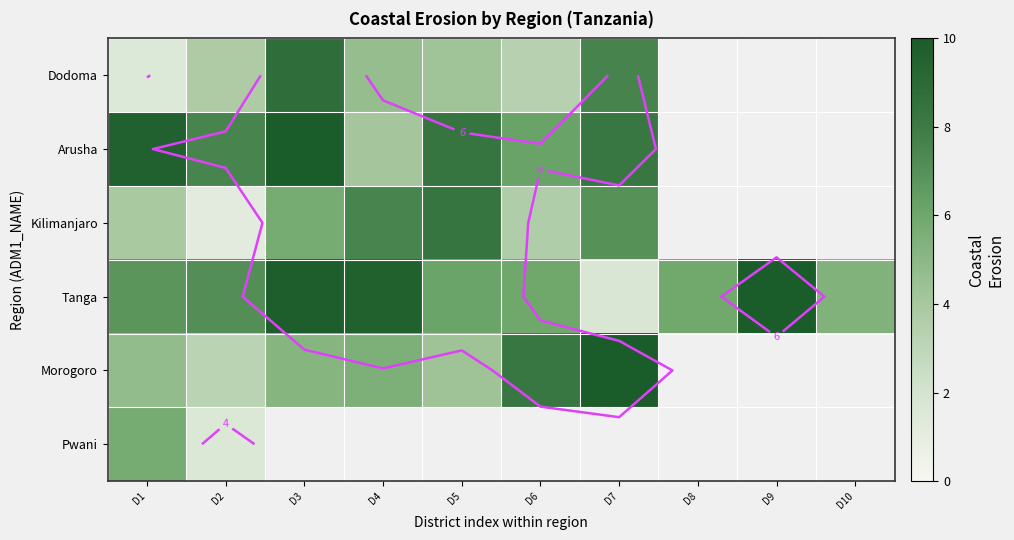

Is it true that Dodoma equals 11.5 at D7?

False